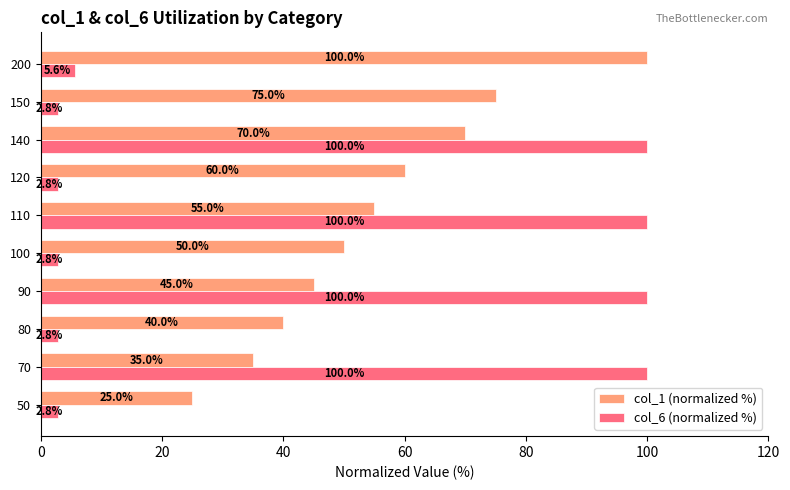

What is the difference between the maximum and second lowest values in the col_1 (normalized %) series?

65.0